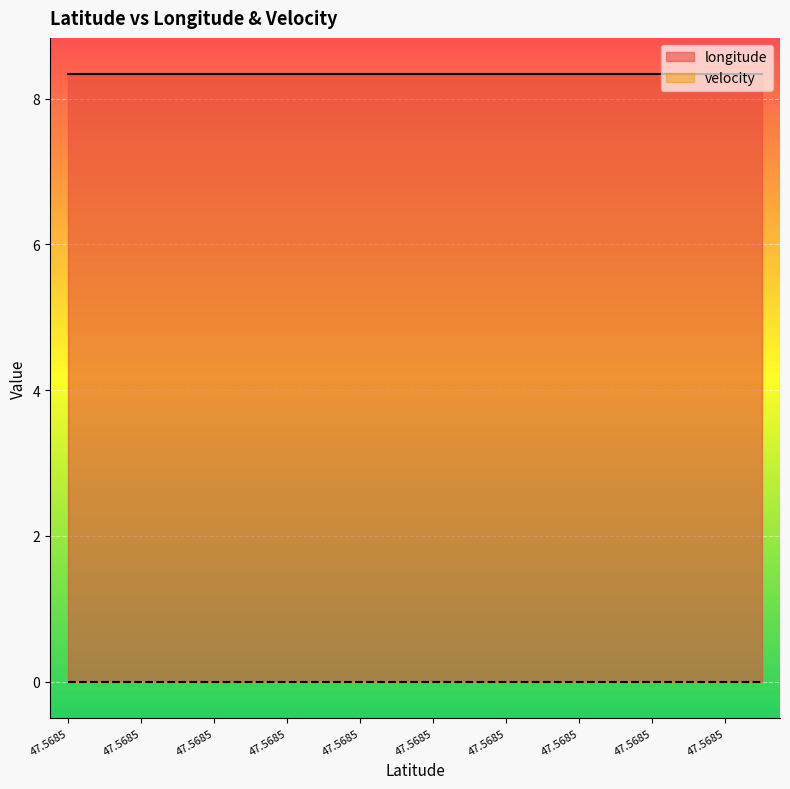

How many distinct data groups are displayed?

2